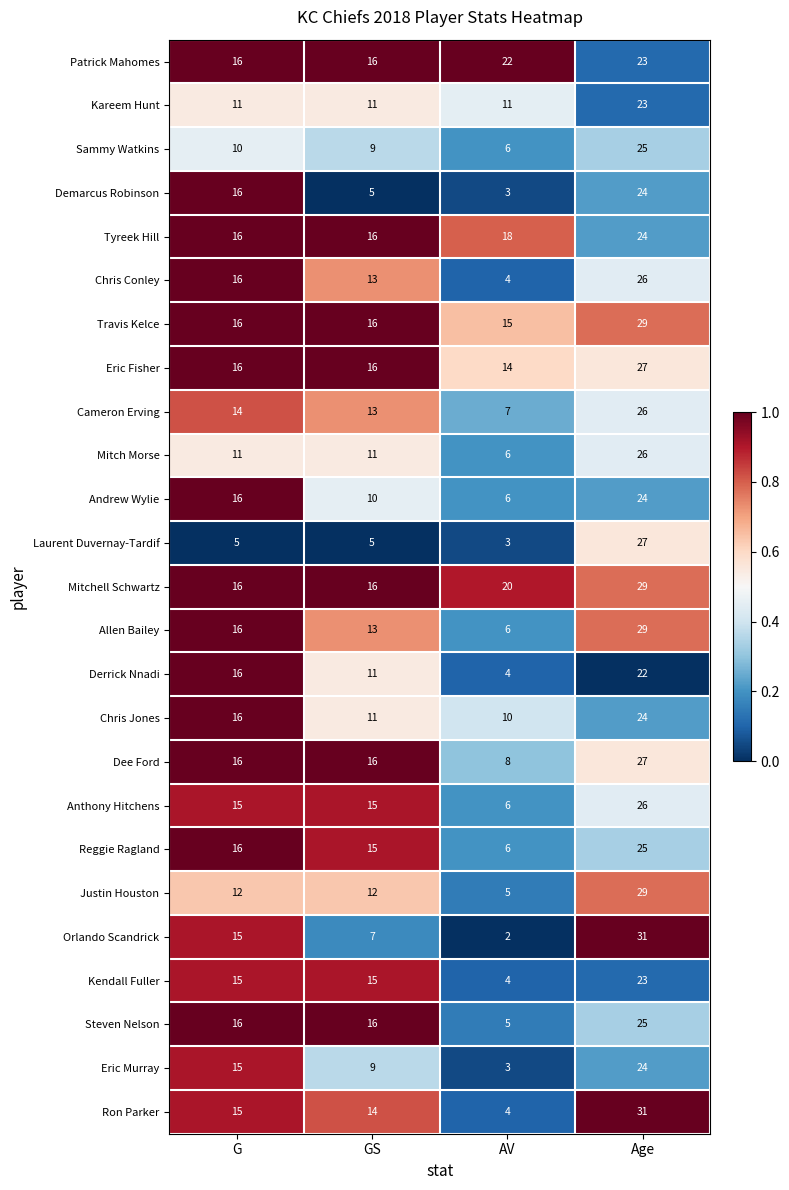

The value of Kendall Fuller at AV is 4. True or false?

True